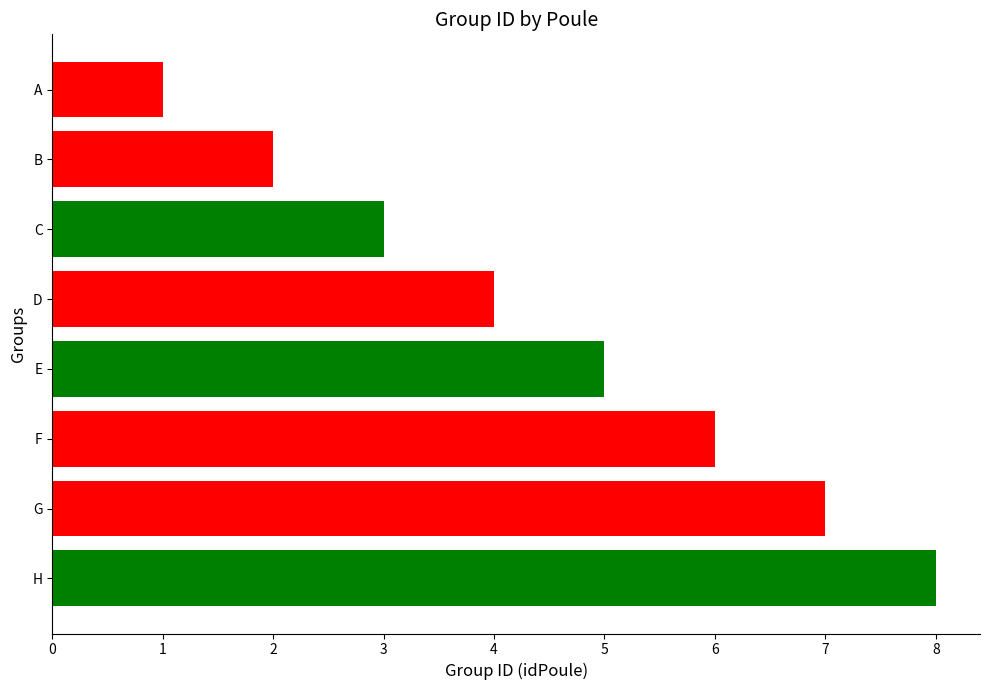

Where is the data nearest to the value 4?

D